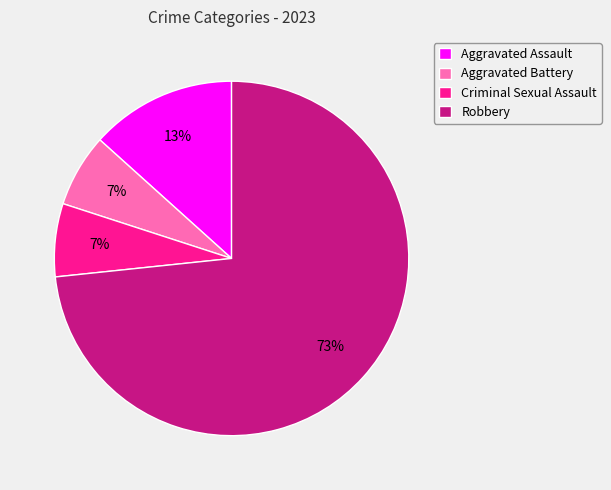

To the nearest percent, what is the combined percentage of Robbery and Criminal Sexual Assault?

80%